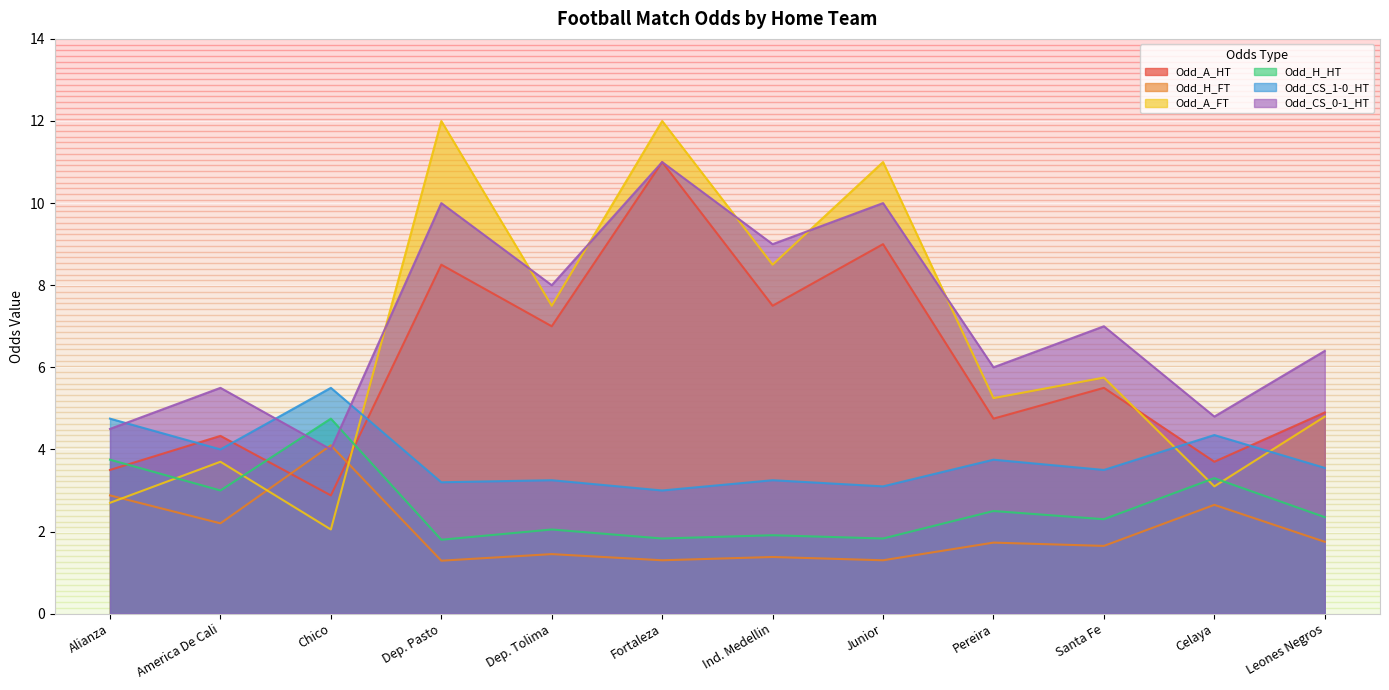

What is the difference between the highest and lowest values at Ind. Medellin?

7.6